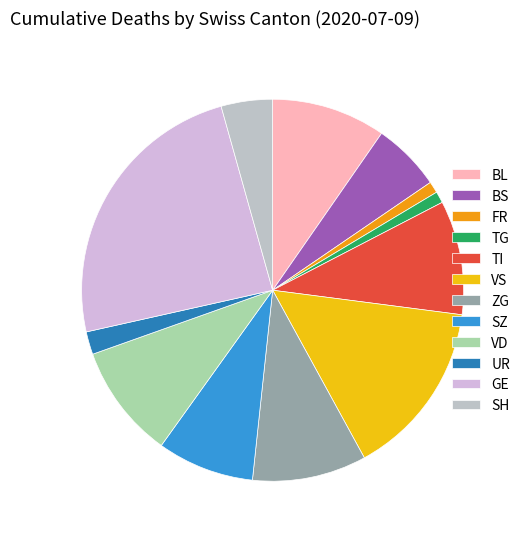

What percentage is NOT represented by FR?

98.6%